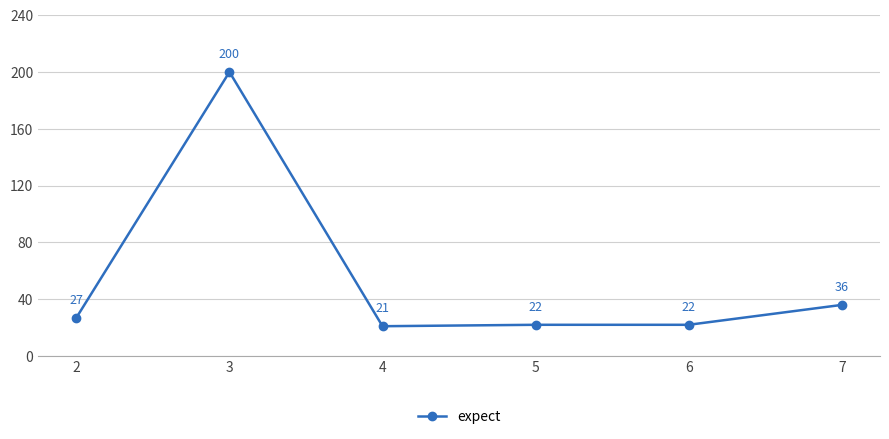

What is the sum of all values?

328